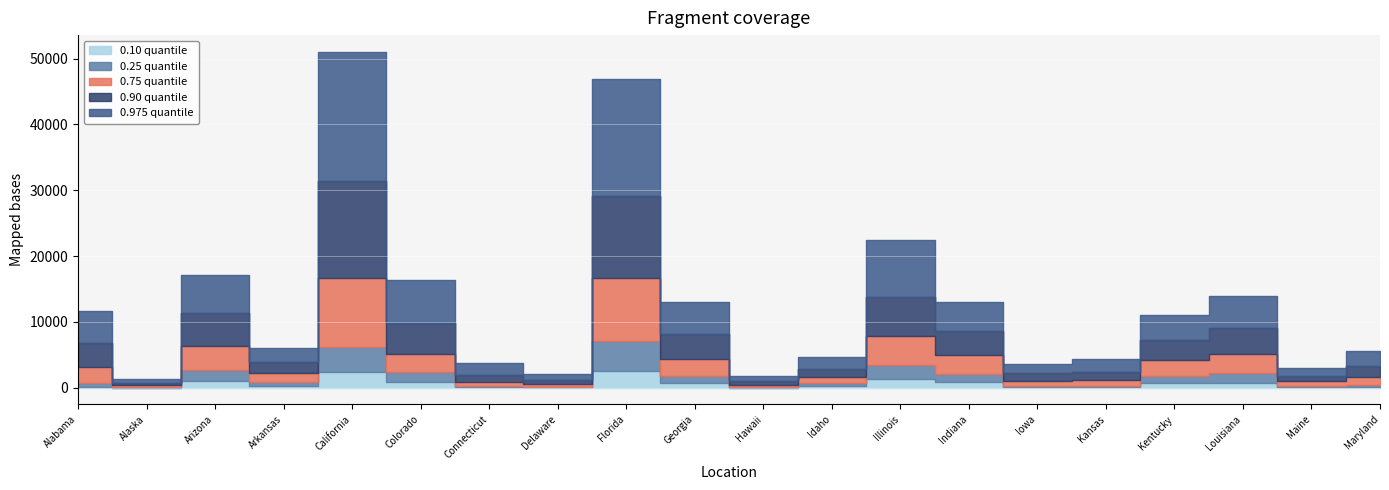

Which series has the widest spread of values?

0.975